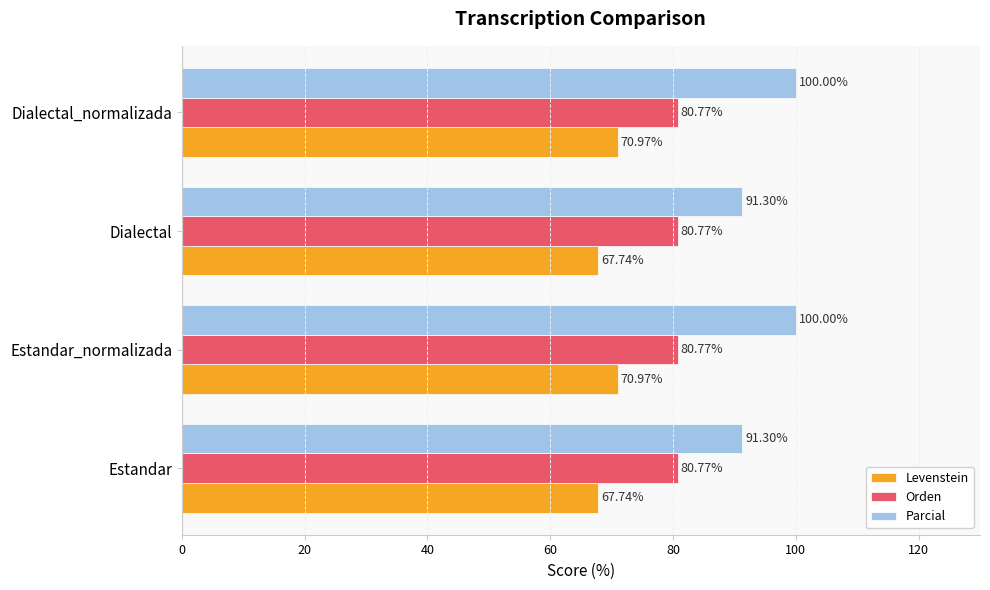

What is the total value across all series at Dialectal?

239.8